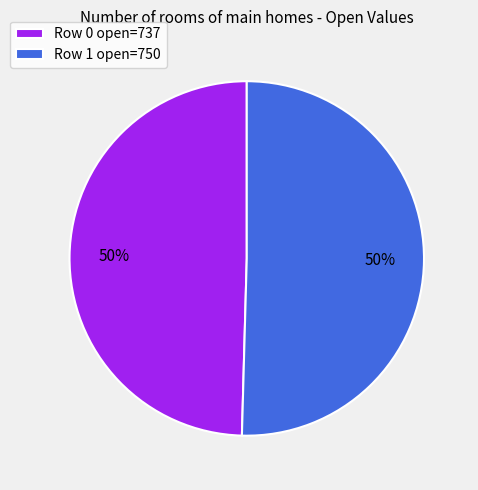

What is the ratio of the value at Row 0 open=737 to the value at Row 1 open=750?

1.0